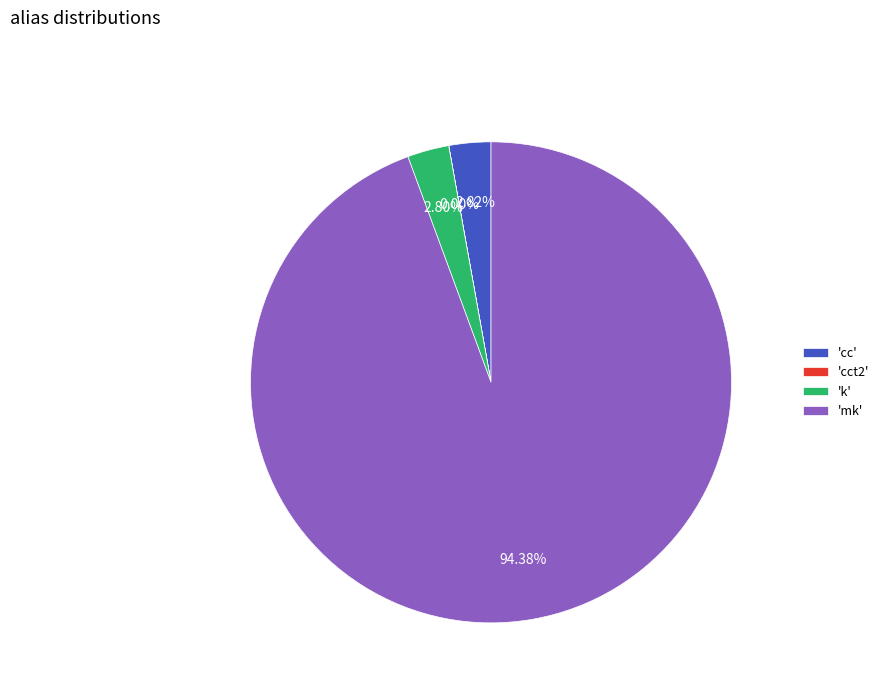

What is the ratio of the value at 'cc' to the value at 'k'?

1.0